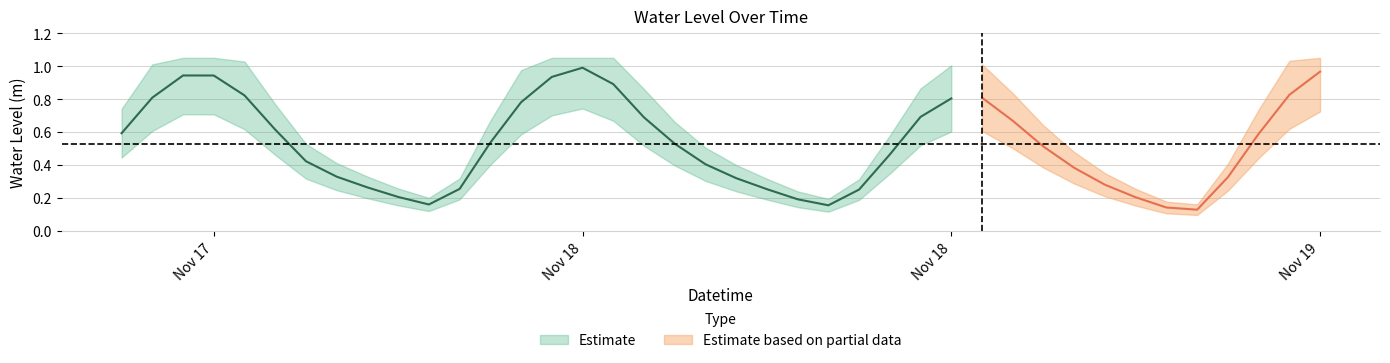

Which has a higher value, 2023-11-18 20:00:00 or 2023-11-19 01:00:00?

2023-11-19 01:00:00